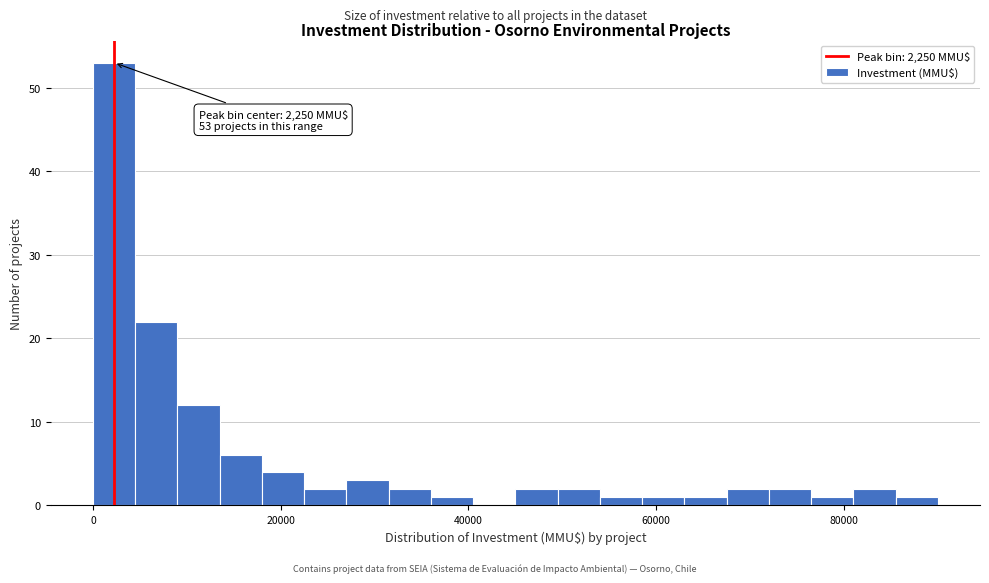

Read against the x-axis, roughly where is the centre of the tallest bar?

2000